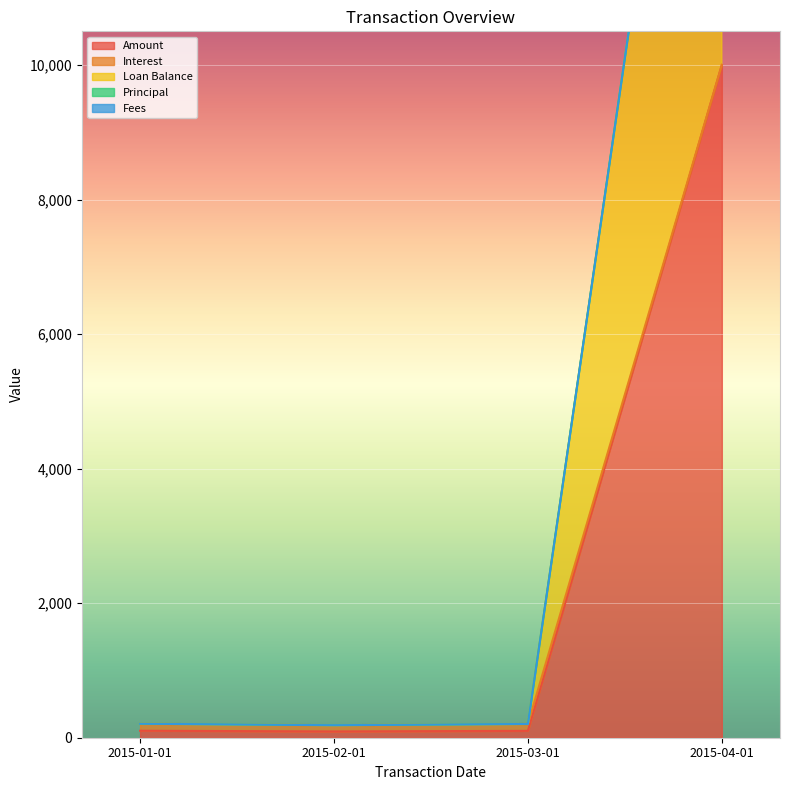

What is the difference between the maximum and minimum values in the Amount series?

9907.1